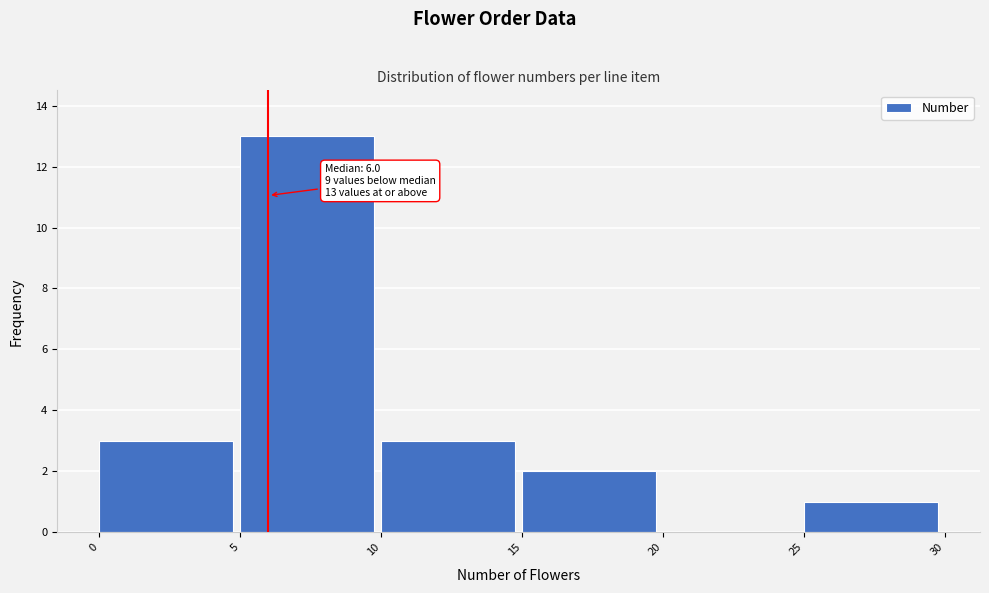

Over which range of the x-axis is the bar tallest?

5 to 10